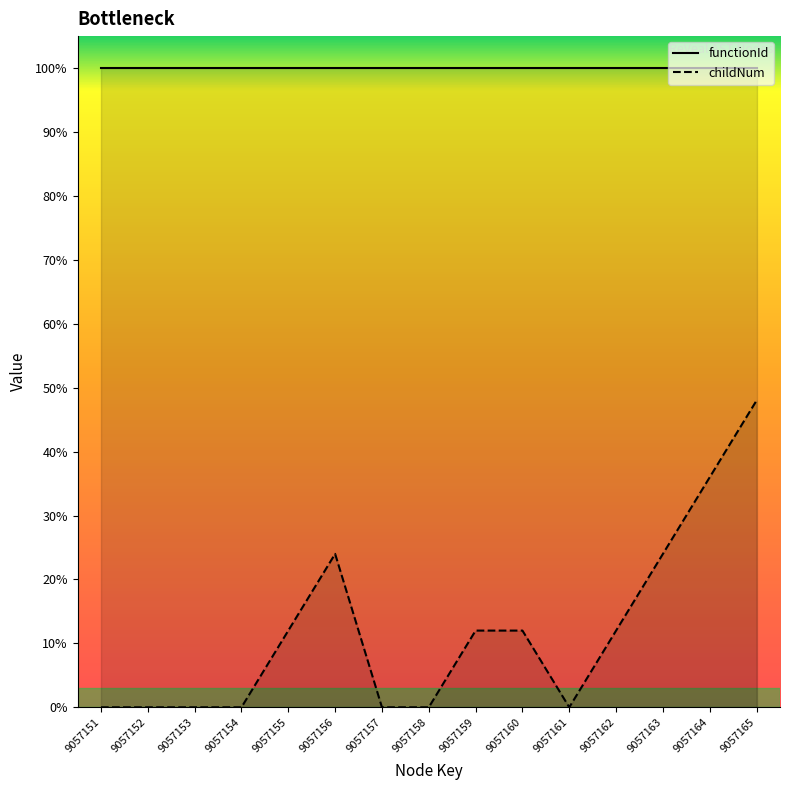

At which category does the chart reach its minimum across all series?

9057151